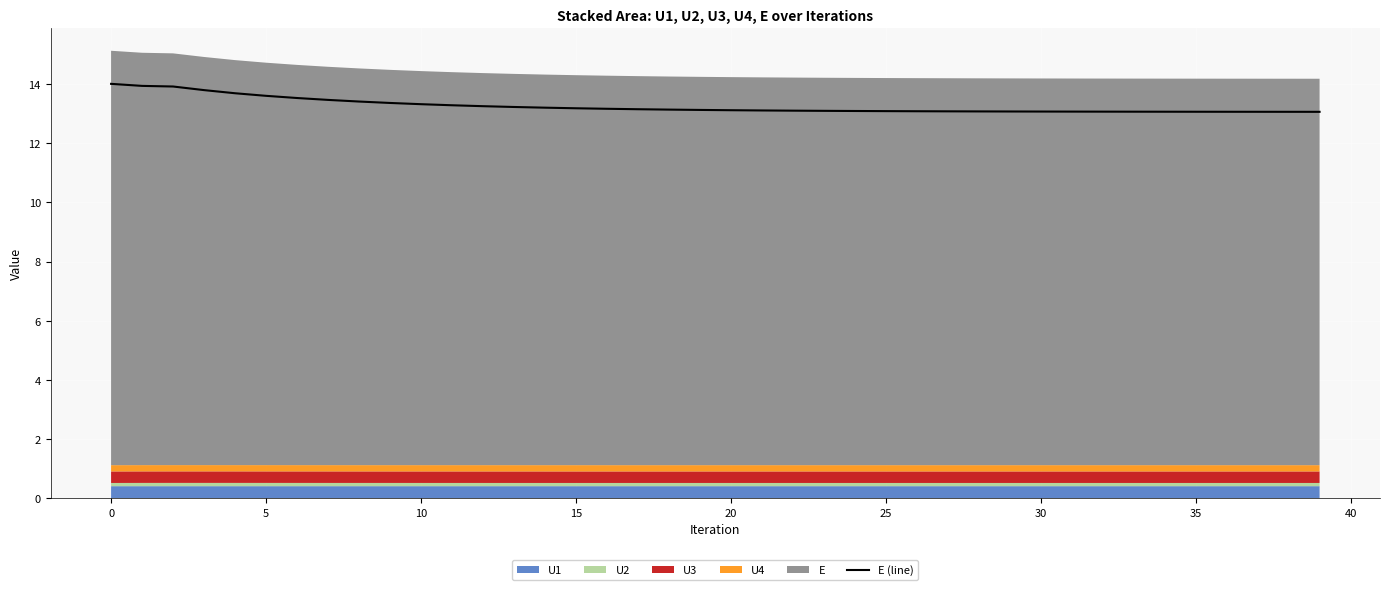

Between 39 and 37, which is larger?

37